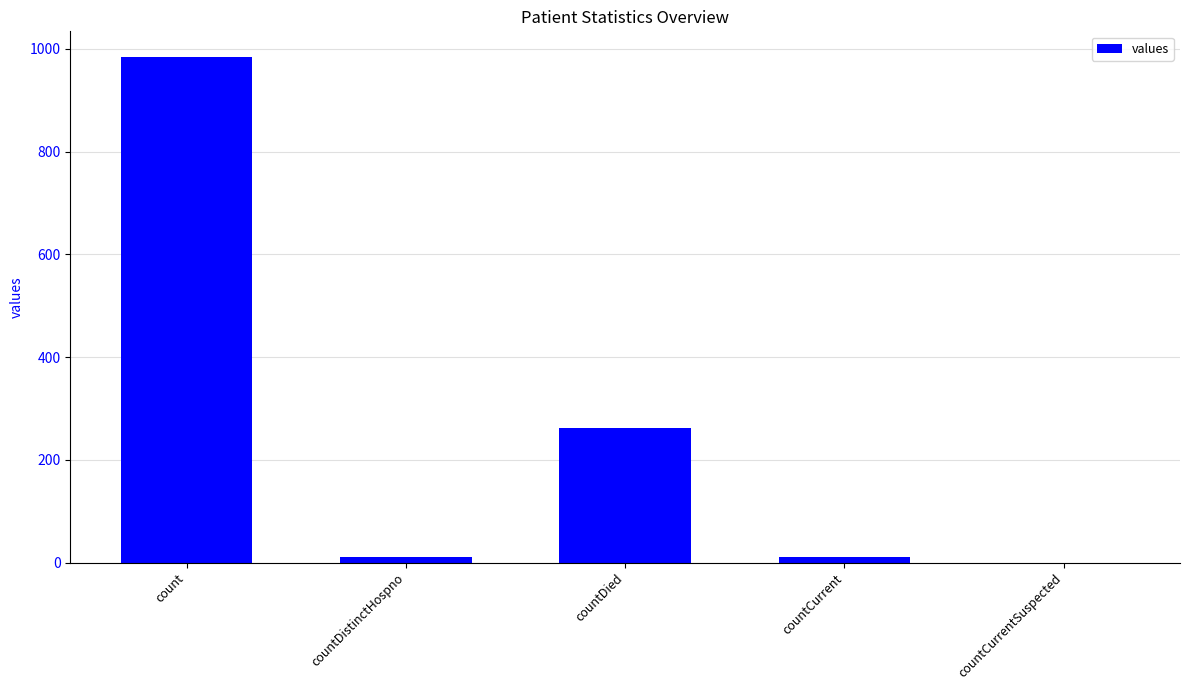

What value does the data have at countDistinctHospno?

10